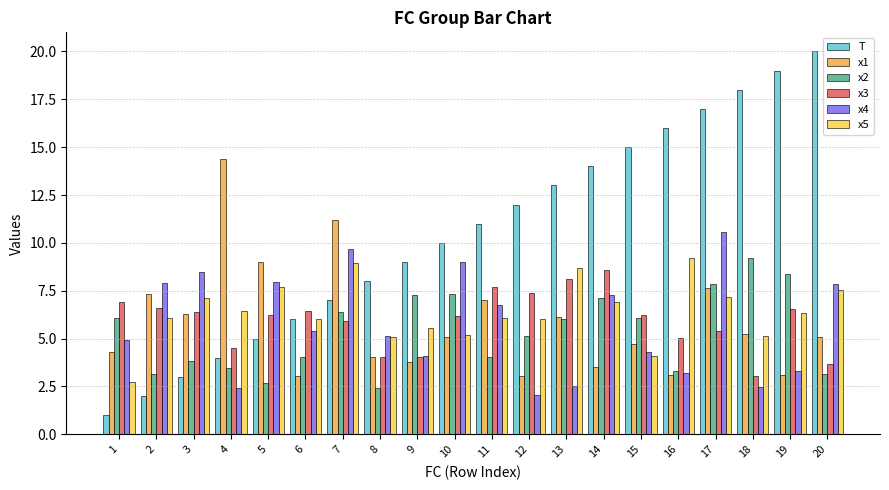

What is the minimum value for x3?

3.1